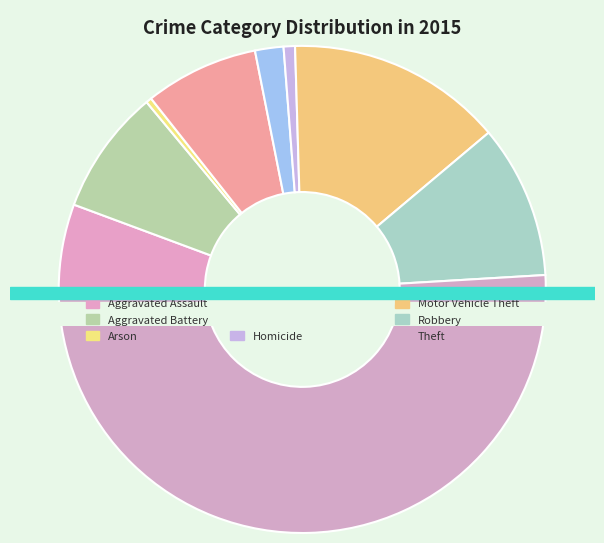

What is the majority slice?

Theft